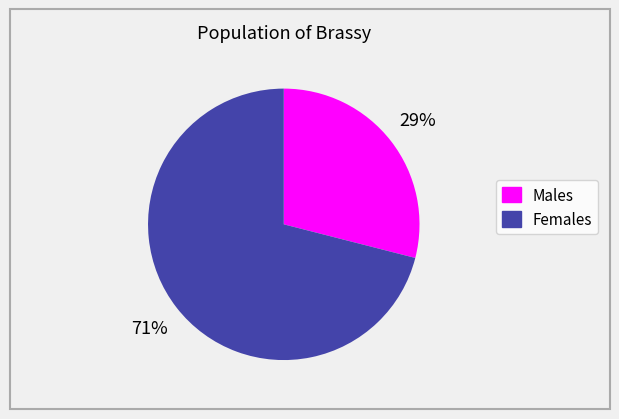

To the nearest percent, what is the difference between the largest and smallest slice percentages?

42%